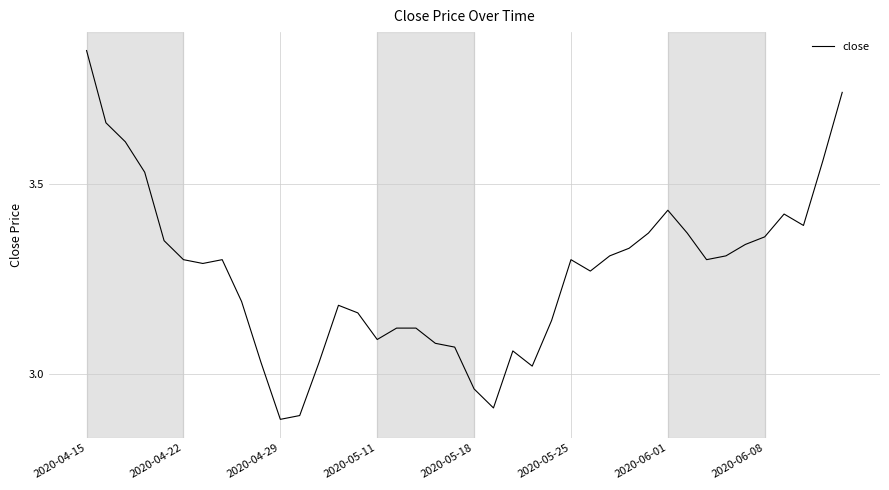

What is the difference between the maximum and minimum values?

1.0